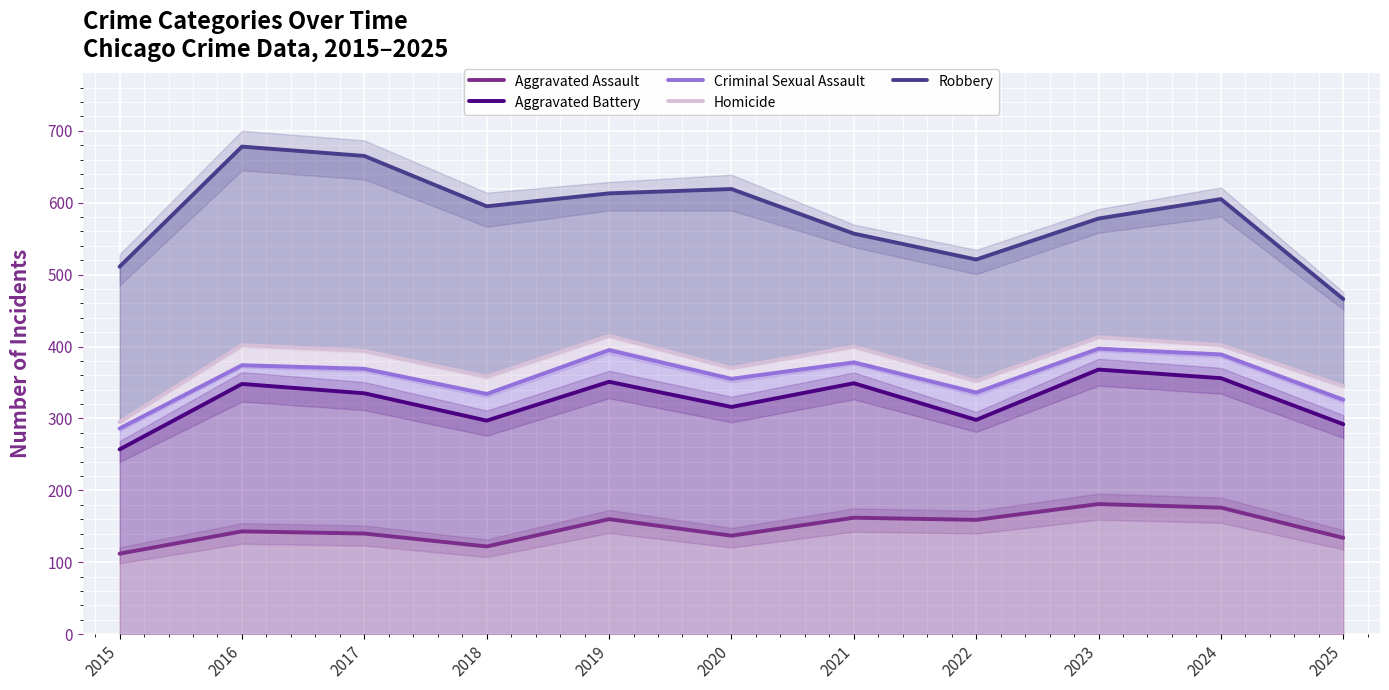

How many lines are shown in the chart?

5